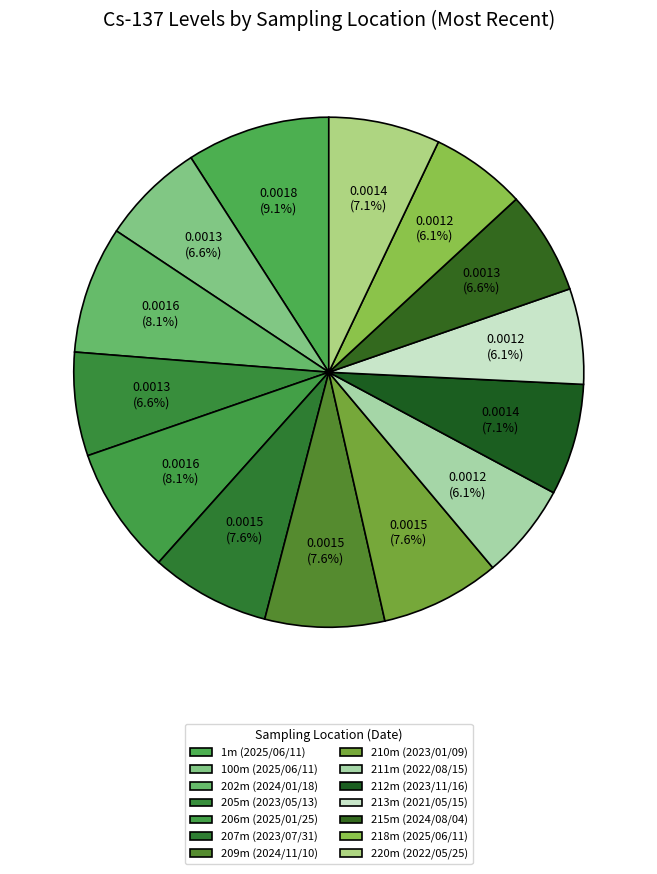

Which category has the biggest portion of the pie?

1m (2025/06/11)